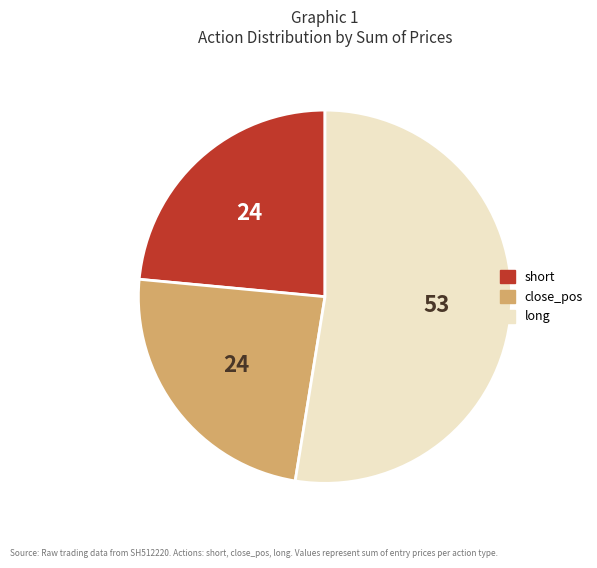

How many slices are in this pie chart?

3